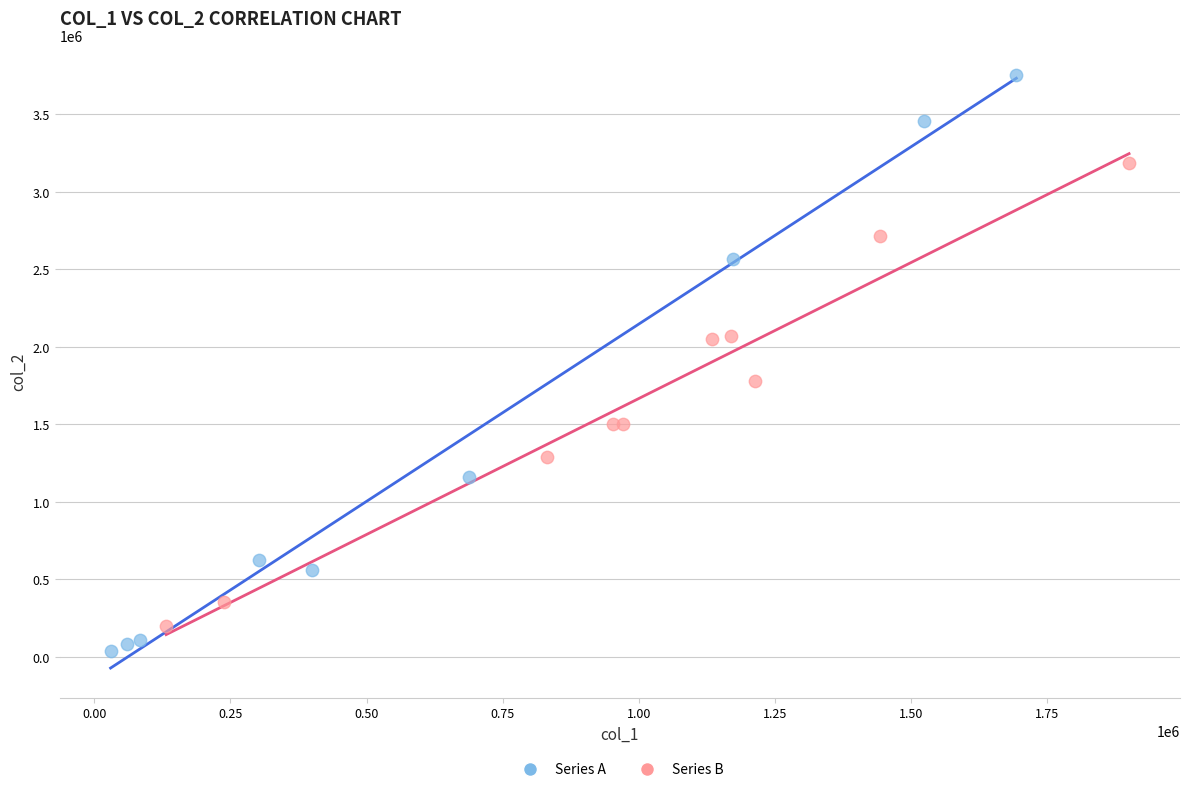

Which series has the widest spread of Y values?

Series A